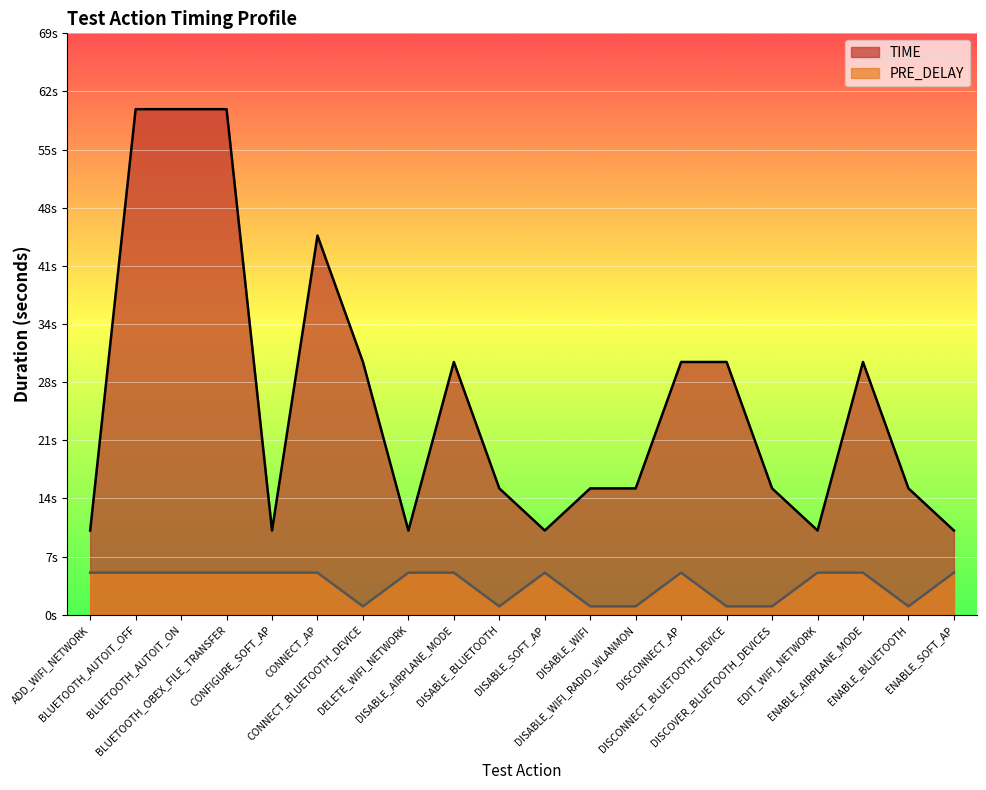

Which series changed the most between BLUETOOTH_AUTOIT_OFF and DISABLE_WIFI?

TIME